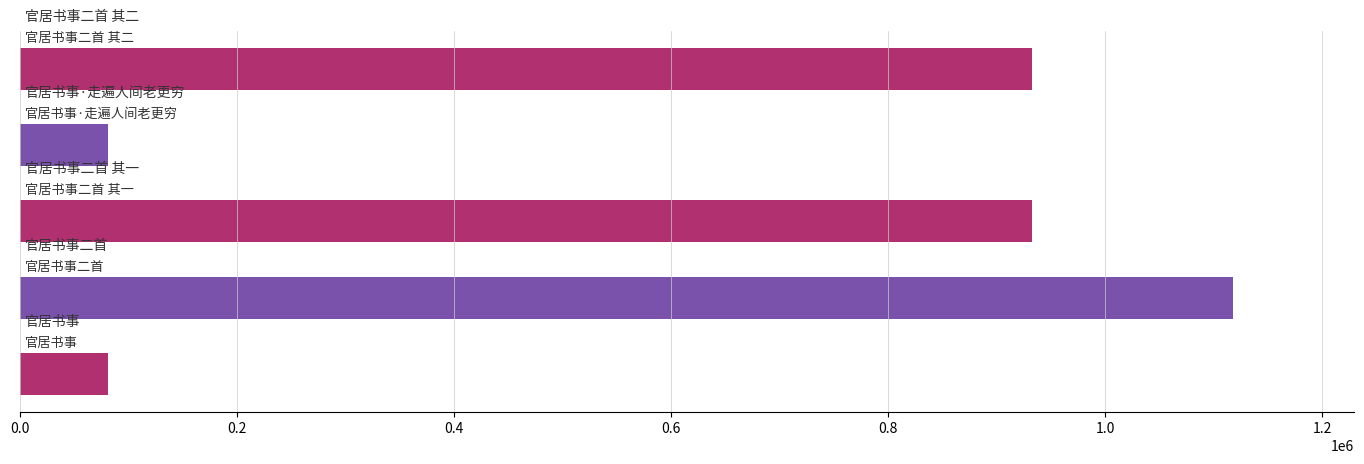

Does the chart contain any negative values?

No